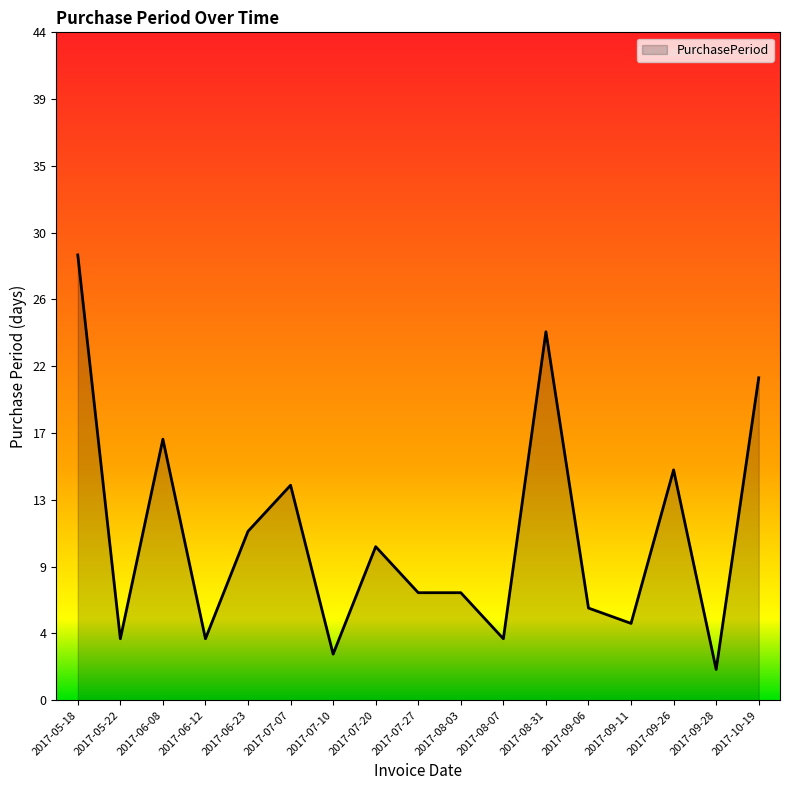

How many points are higher than both their immediate neighbors (excluding endpoints)?

5